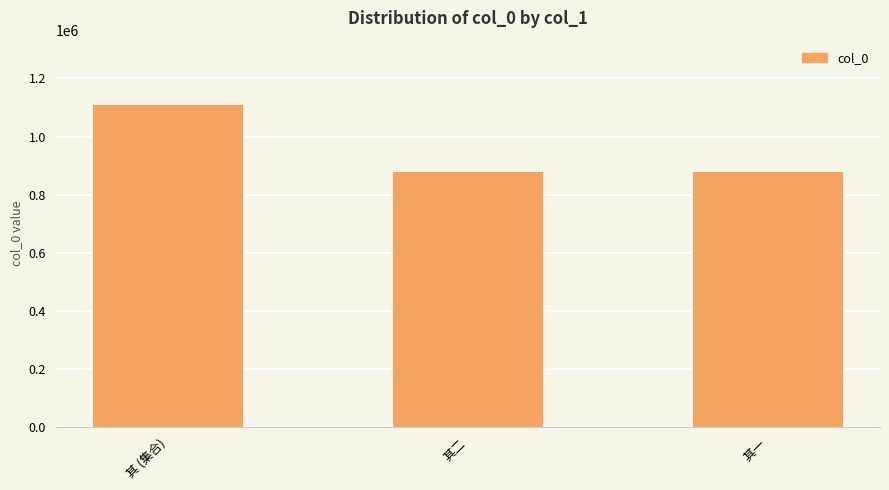

What is the value of the 2nd bar from the left?

876721